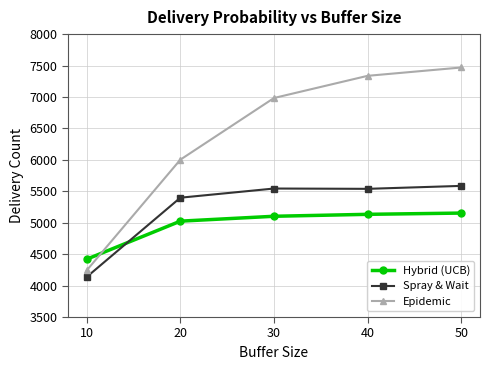

Which series changed the most between 10 and 20?

Epidemic